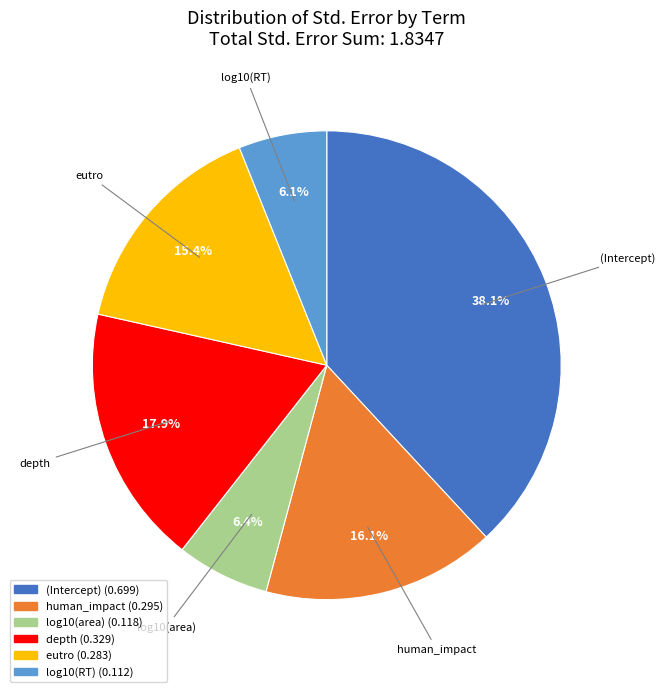

What percentage is NOT represented by log10(area)?

93.6%